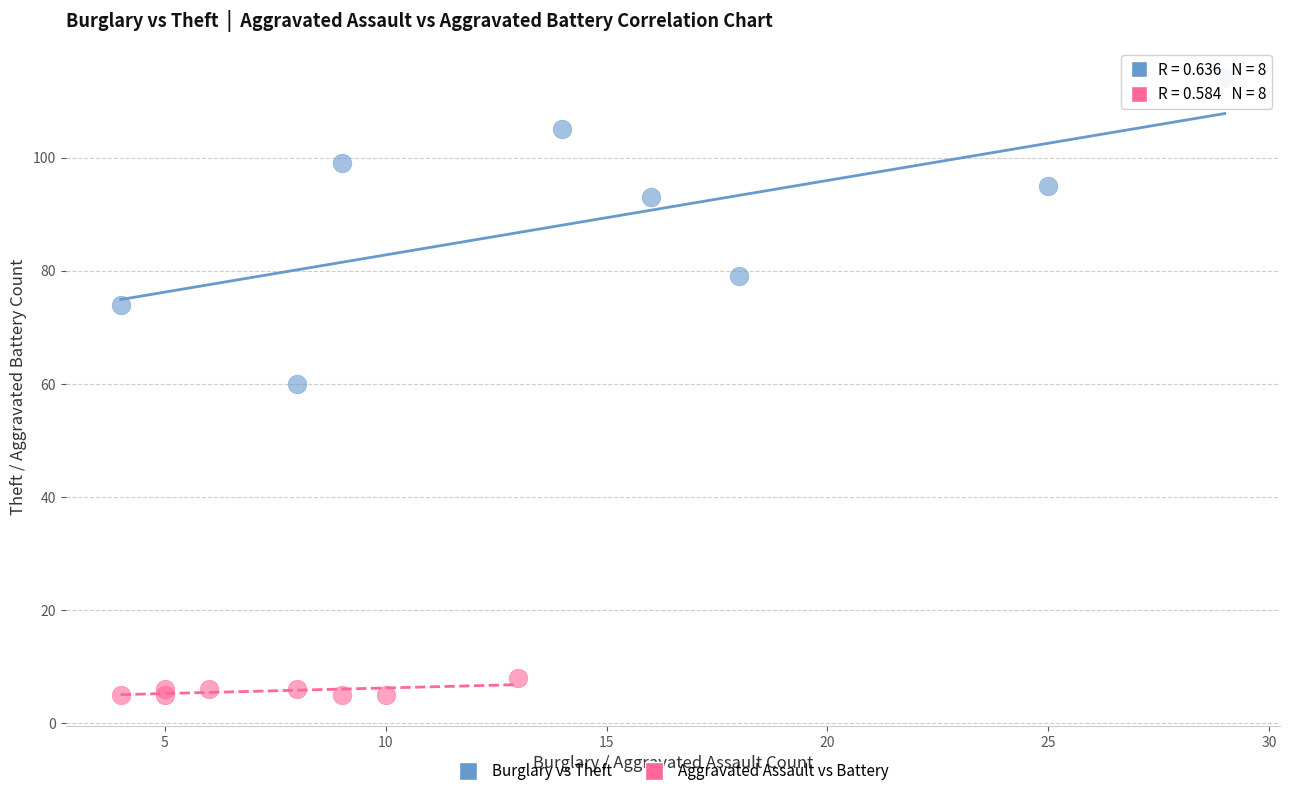

Which series contains the lowest Y value?

Aggravated Assault vs Battery